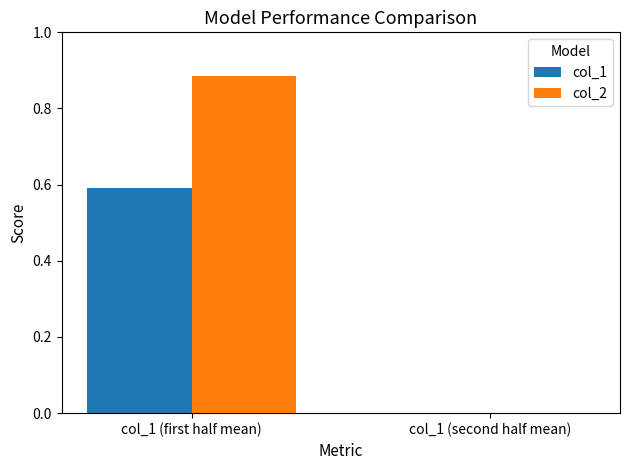

Is it true that col_1 equals 0.0 at col_1 (second half mean)?

True